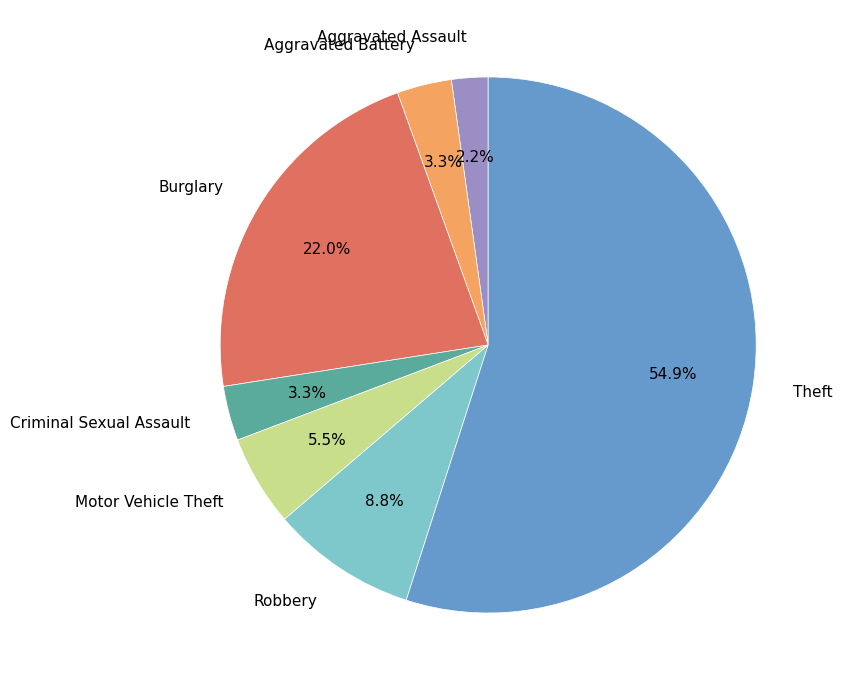

To the nearest percent, what portion does Aggravated Assault represent?

2%